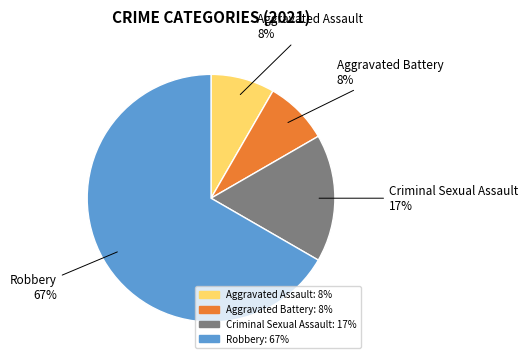

Count the number of slices in the pie.

4